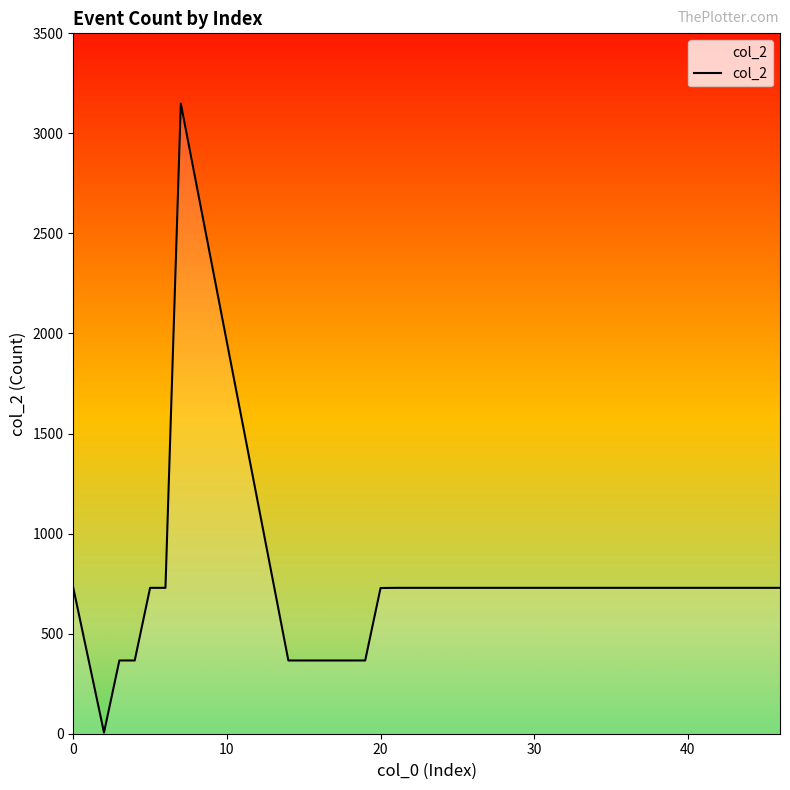

What is the difference between the maximum and minimum values?

3143